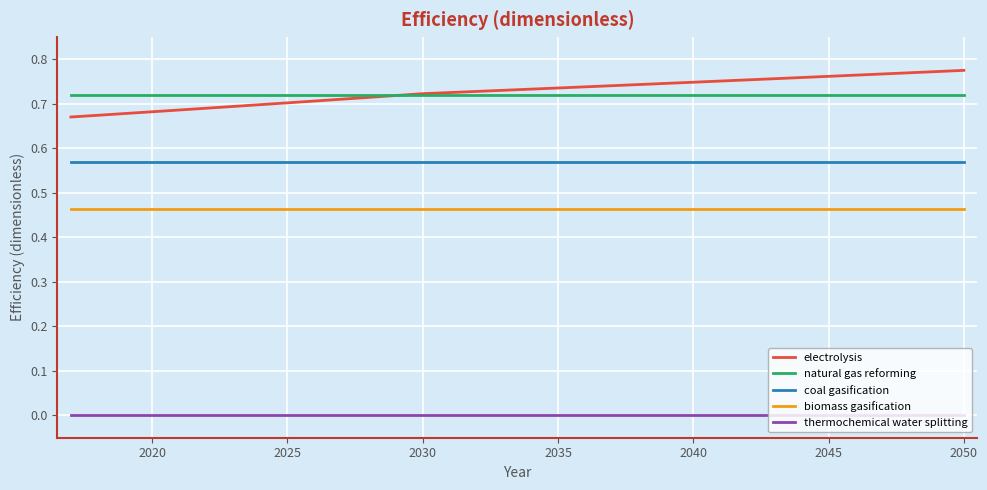

What is the difference between the maximum and minimum values in the electrolysis series?

0.1